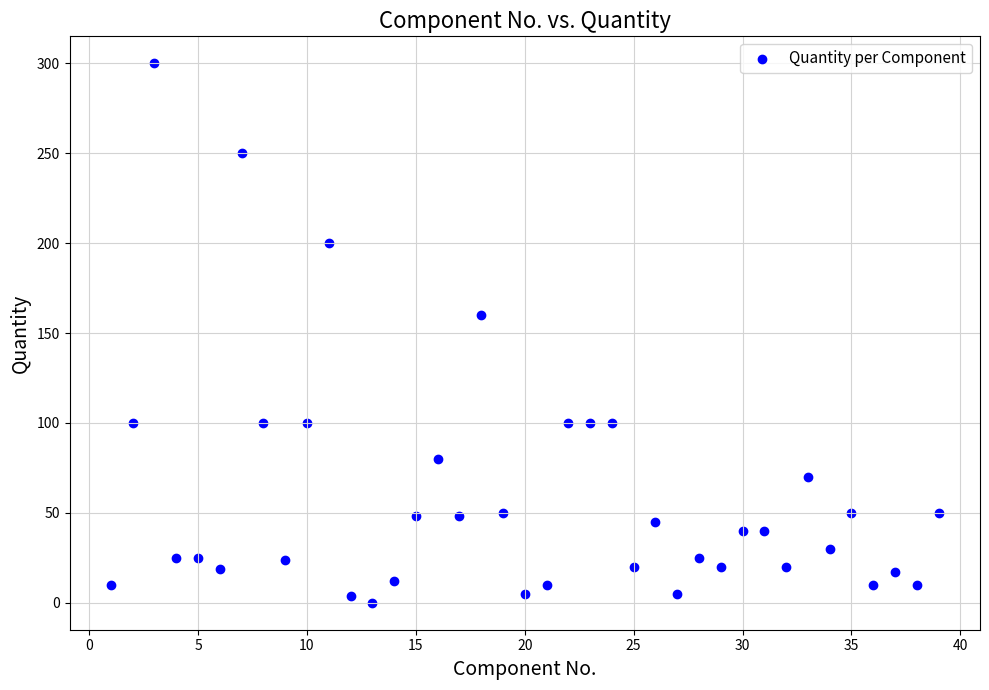

What is the range of X values (max minus min)?

38